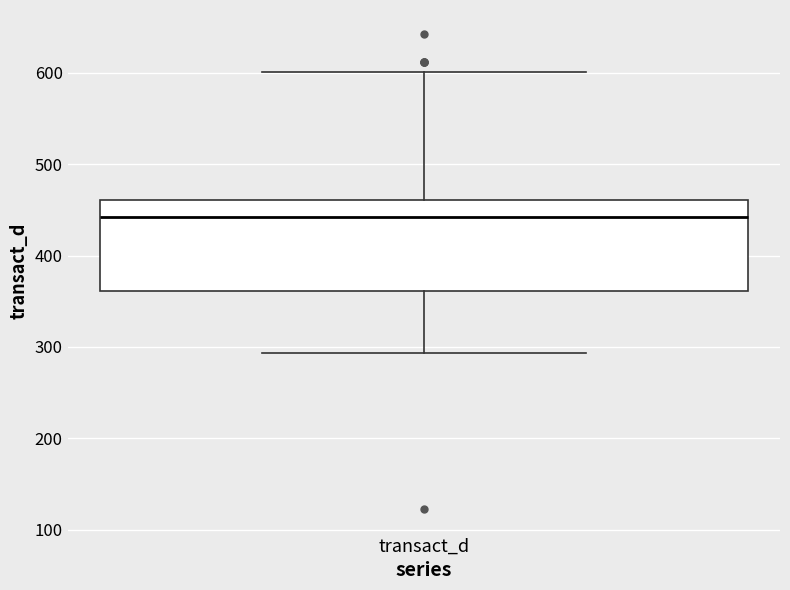

Read this box plot against the y-axis: the position of the median line, the range covered by the box, and the ends of both whiskers. The values are not printed on the chart, so give them approximately, as read against the axis.

median 440, box 360 to 460, whiskers 290 to 600